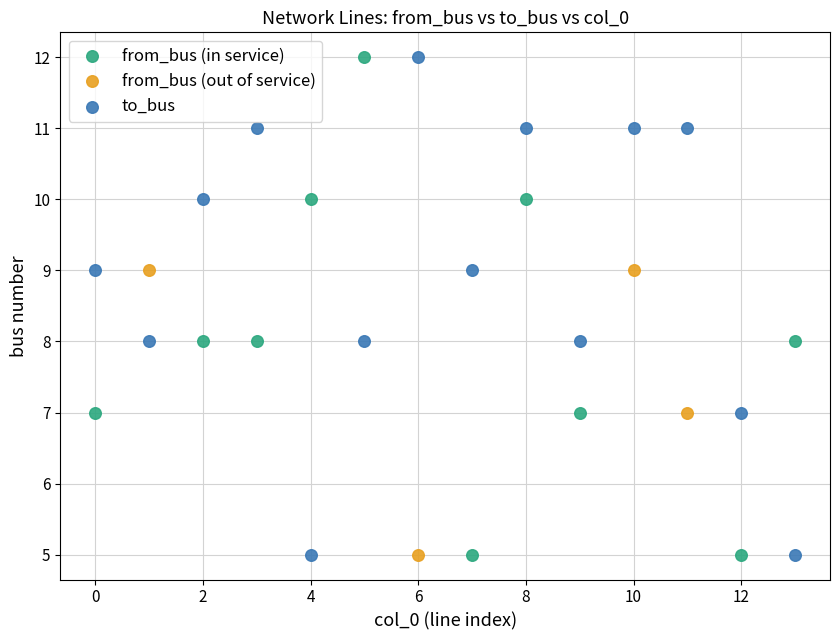

What are all the series names shown in the legend?

from_bus (in service), from_bus (out of service), to_bus